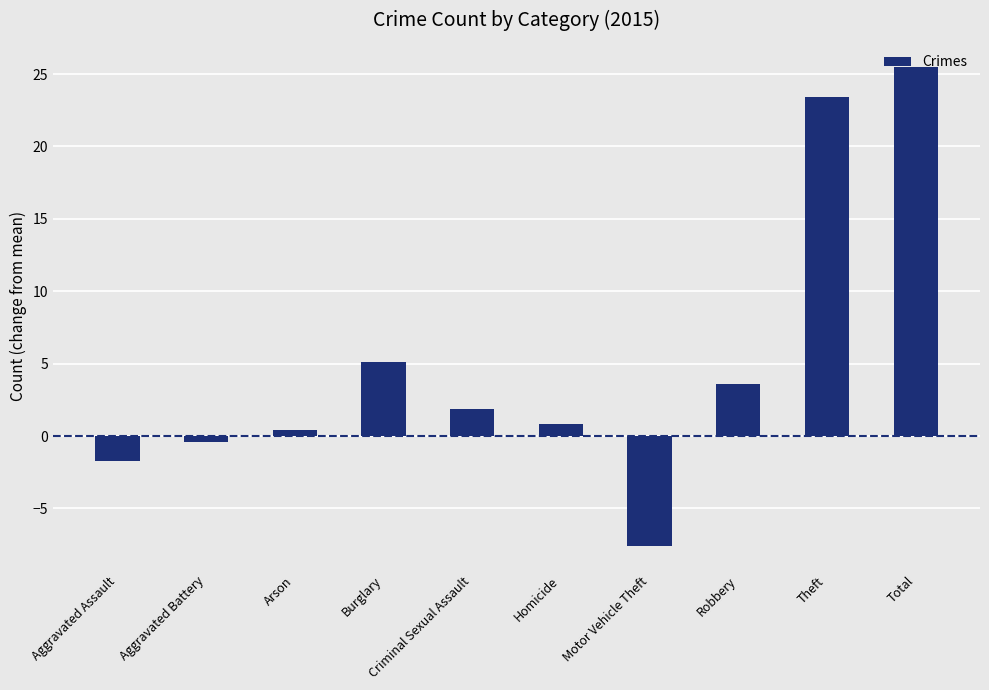

Does the chart contain any negative values?

Yes